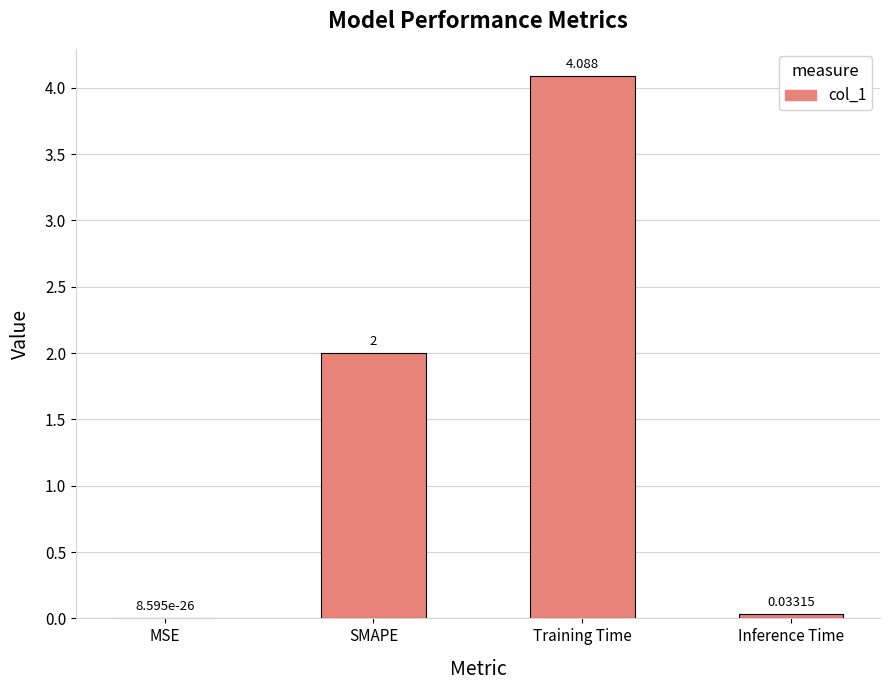

Between SMAPE and Training Time, which is larger?

Training Time